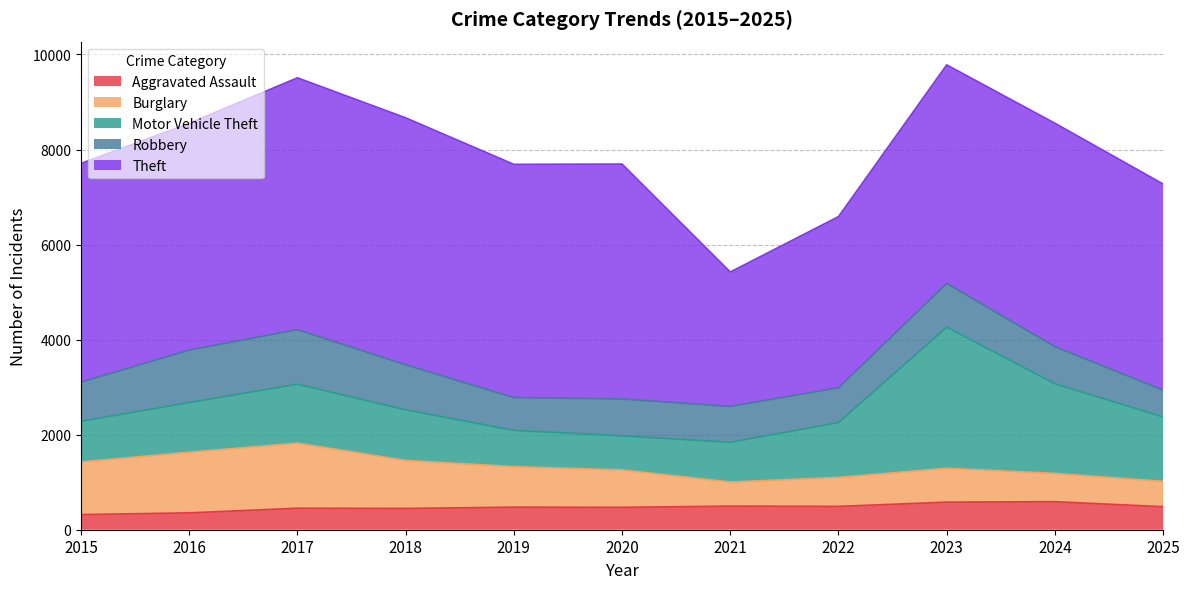

How many lines are shown in the chart?

5